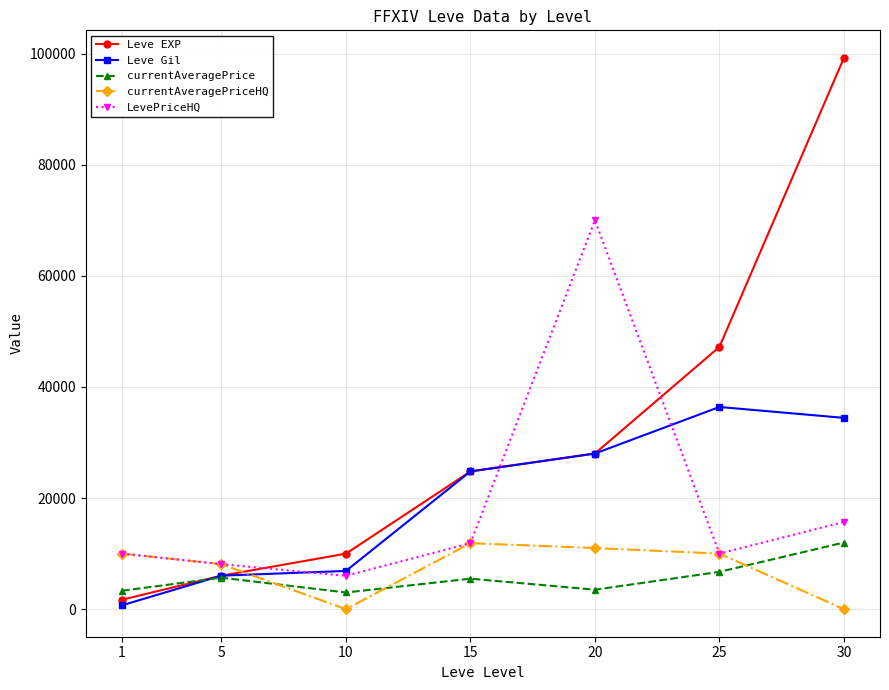

Does the chart have visible grid lines?

Yes